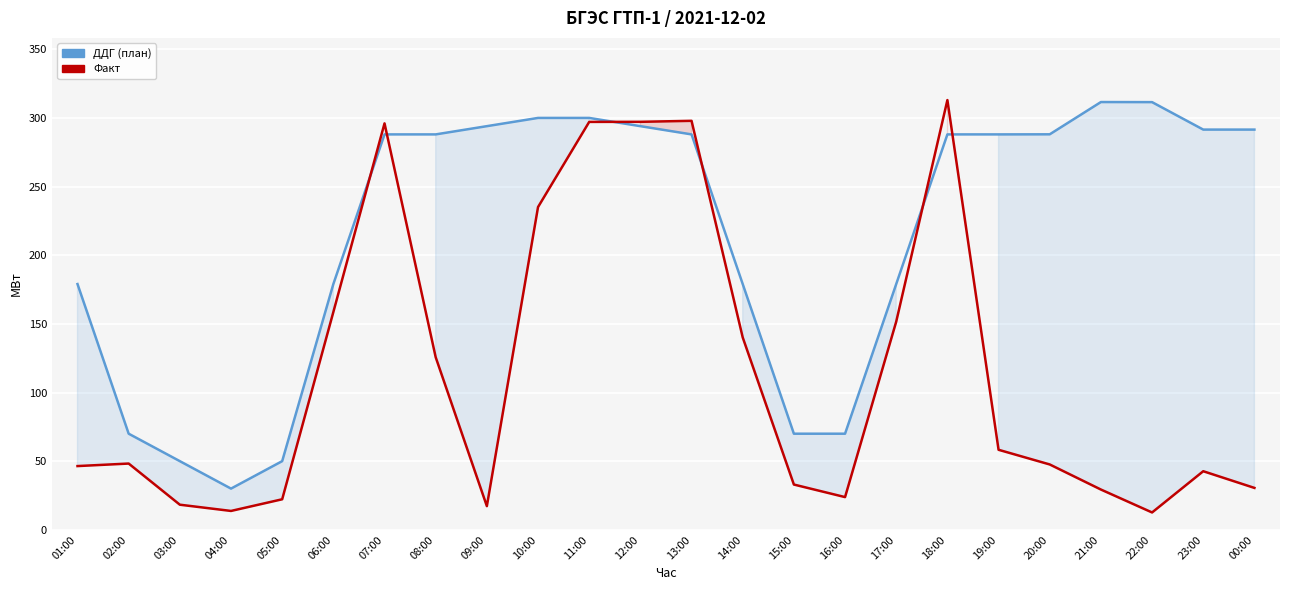

List the series in order of their overall mean, highest first.

ДДГ (план), Факт